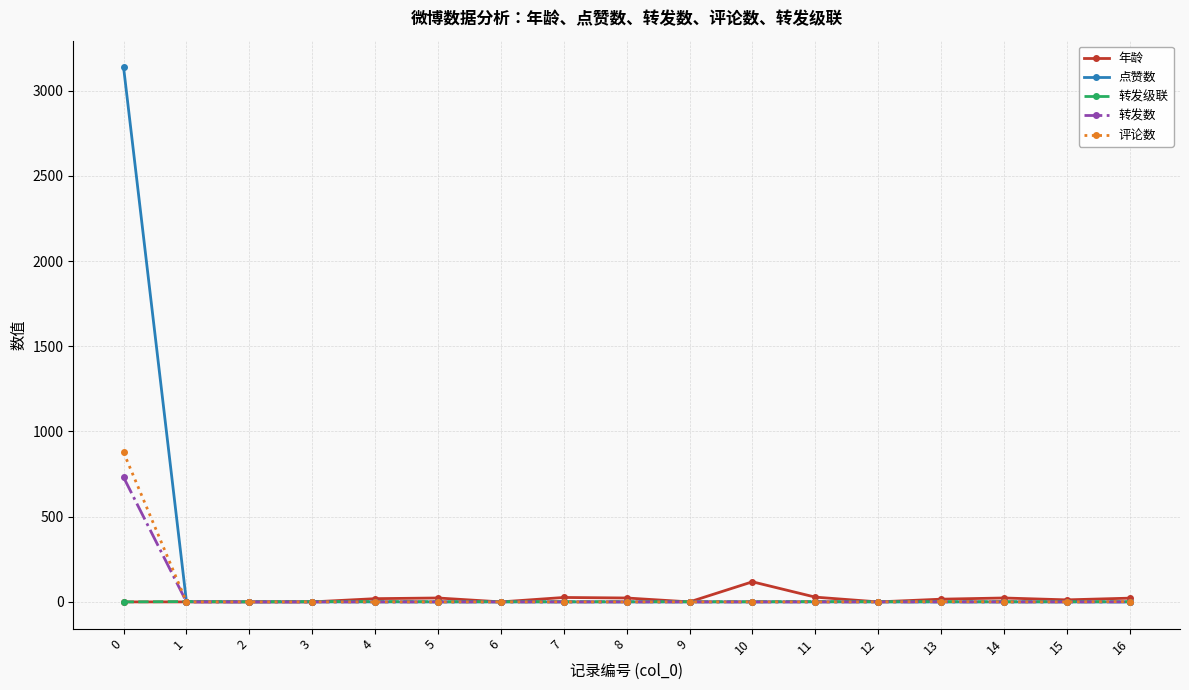

What is the maximum value shown in the chart?

3136